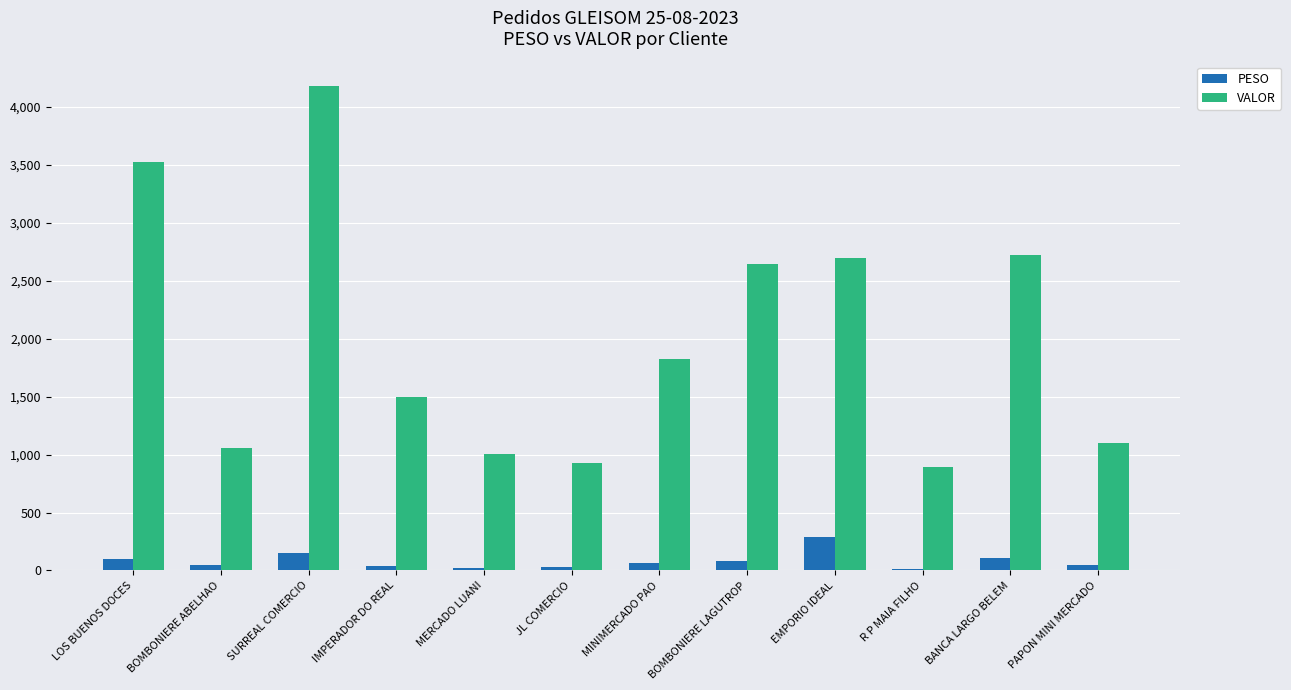

The value of VALOR at LOS BUENOS DOCES is 2282.1. True or false?

False